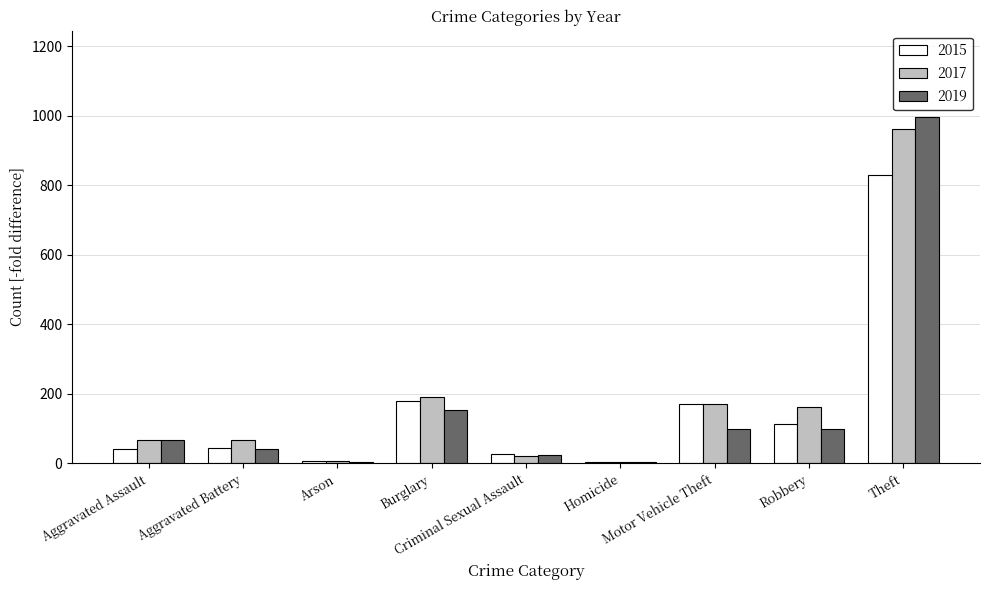

What is the maximum value shown in the chart?

996